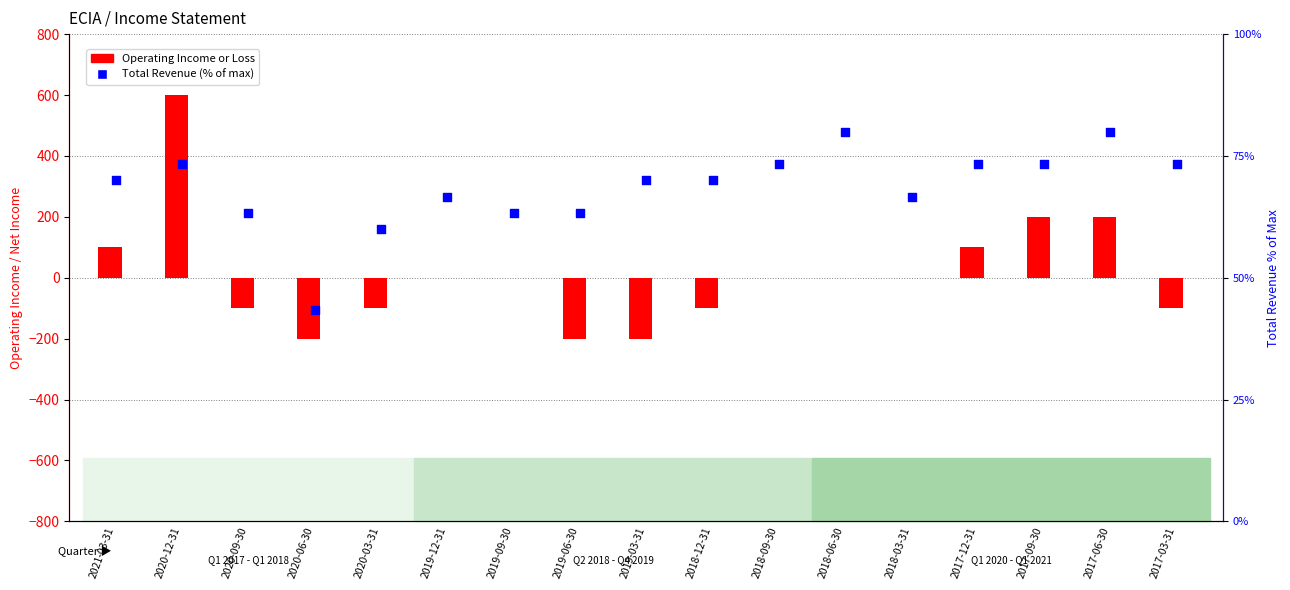

What are all the series names shown in the legend?

Operating Income or Loss, Total Revenue (% of max)